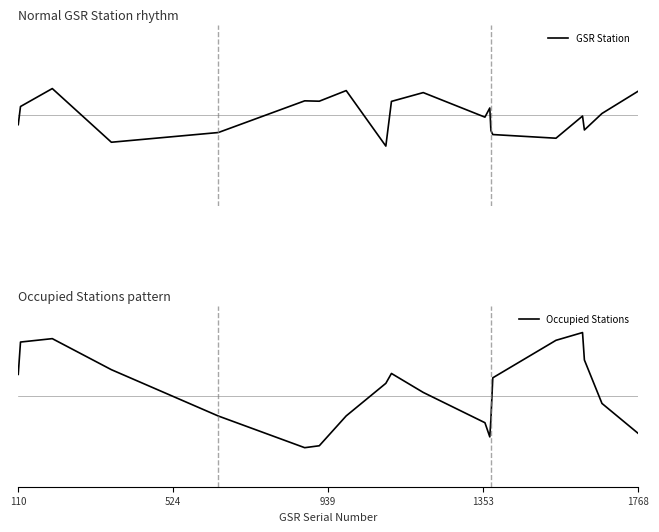

How many data points in Occupied Stations are above 0?

11